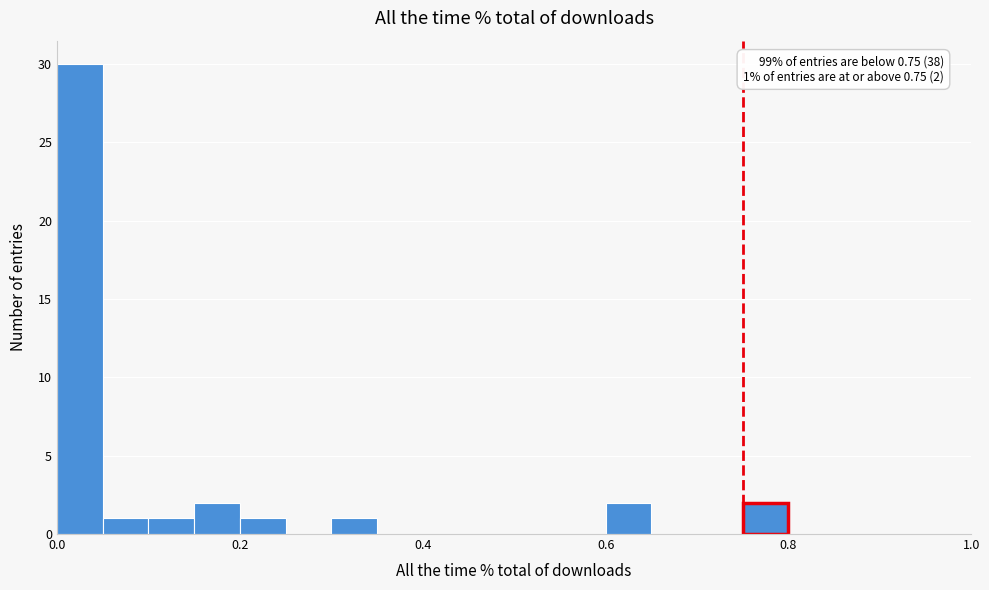

Around what value on the x-axis is the tallest bar? Give the approximate position of its centre, as read against the axis.

0.02